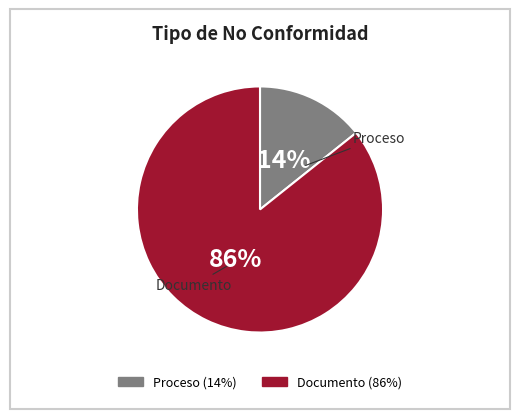

To the nearest percent, what portion does Proceso represent?

14%